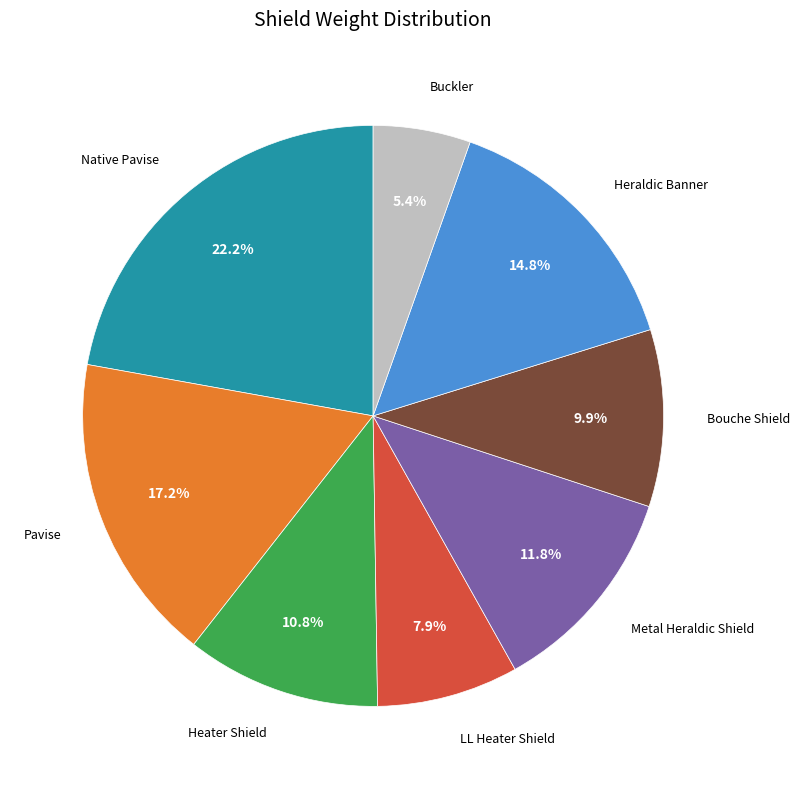

Does any single category account for the majority?

No